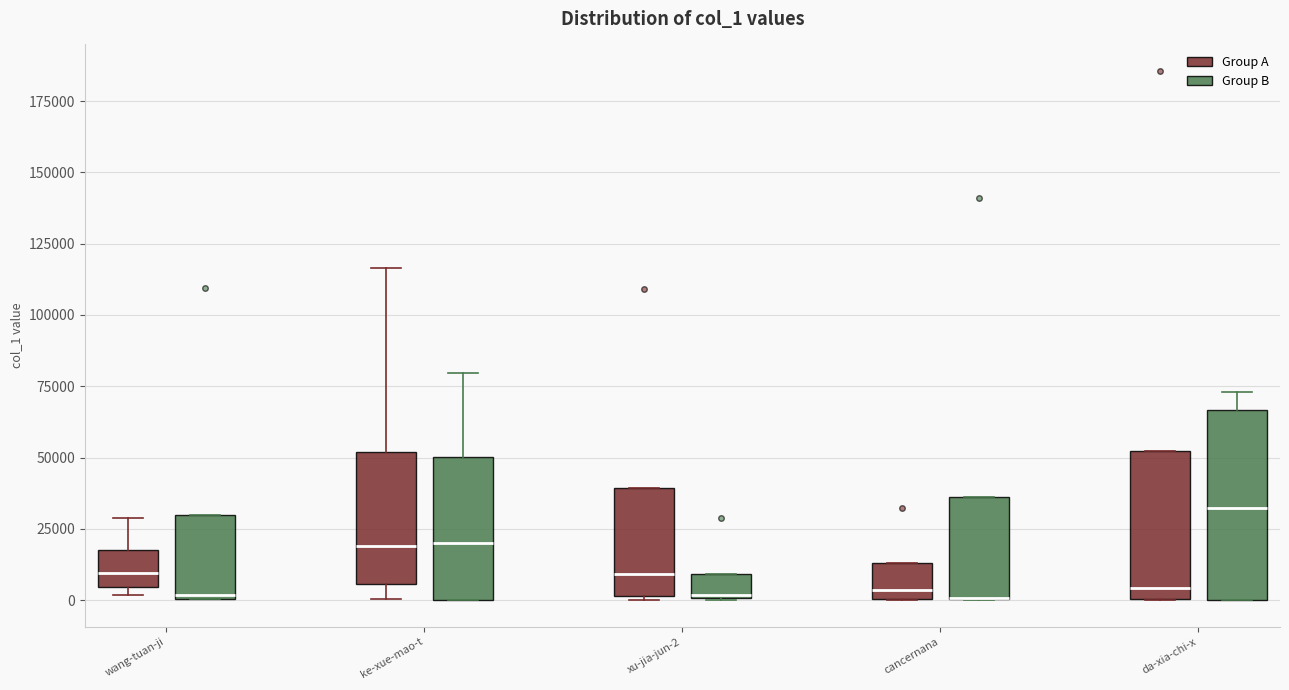

Reading left to right, transcribe this box plot: for each box, give where its median line is, the range the box spans, and where its two whiskers end, as read against the y-axis. The values are not printed on the chart, so give them approximately, as read against the axis.

wang-tuan-ji (Group A): median 10000, box 5000 to 20000, whiskers 0 to 30000
wang-tuan-ji (Group B): median 0, box 0 to 30000, whiskers 0 to 30000
ke-xue-mao-t (Group A): median 20000, box 5000 to 50000, whiskers 0 to 115000
ke-xue-mao-t (Group B): median 20000, box 0 to 50000, whiskers 0 to 80000
xu-jia-jun-2 (Group A): median 10000, box 0 to 40000, whiskers 0 to 40000
xu-jia-jun-2 (Group B): median 0, box 0 to 10000, whiskers 0 to 10000
cancernana (Group A): median 5000, box 0 to 15000, whiskers 0 to 15000
cancernana (Group B): median 0 (drawn on the box's lower edge), box 0 to 35000, whiskers 0 to 35000
da-xia-chi-x (Group A): median 5000, box 0 to 50000, whiskers 0 to 50000
da-xia-chi-x (Group B): median 30000, box 0 to 65000, whiskers 0 to 75000